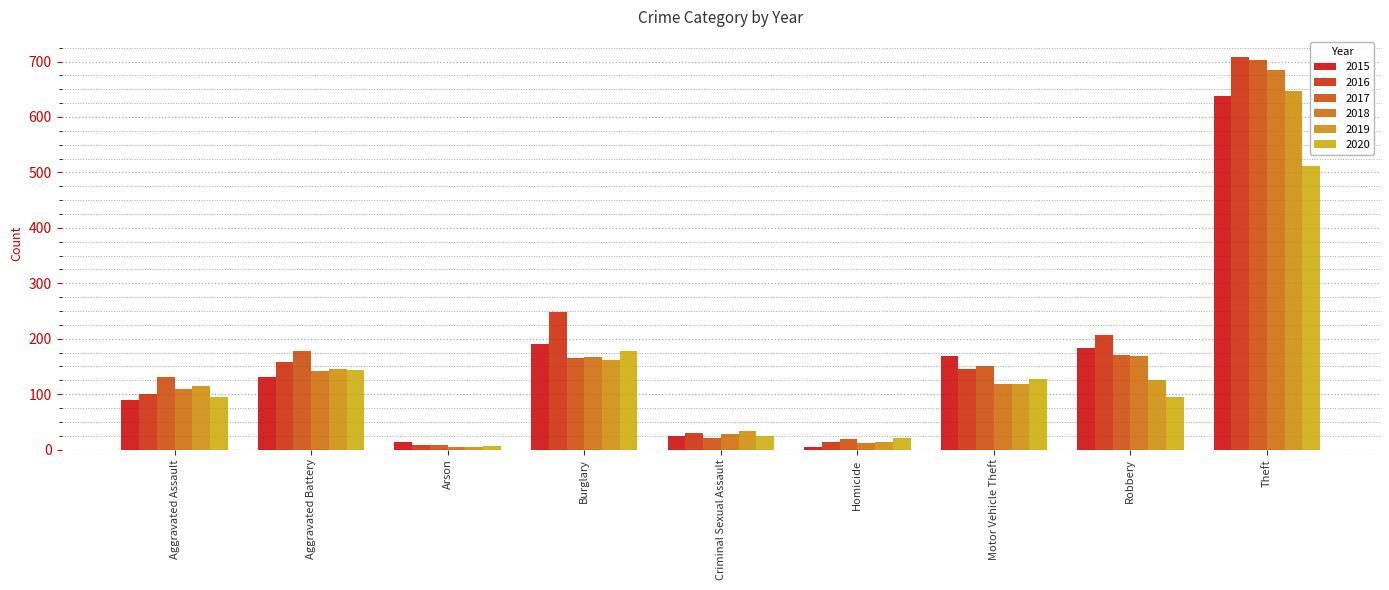

How many bars are there in each group?

6